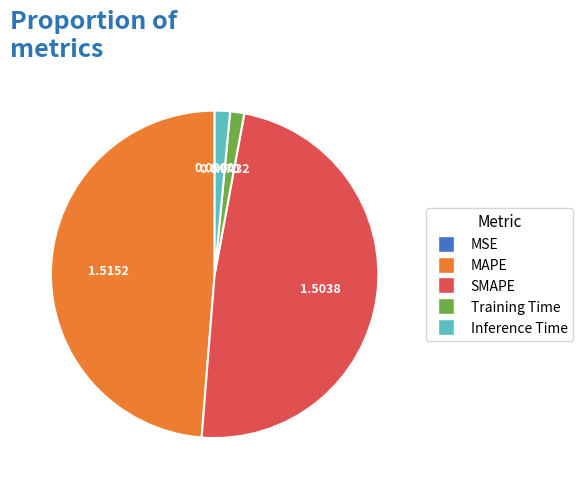

Between Training Time and SMAPE, which is larger?

SMAPE